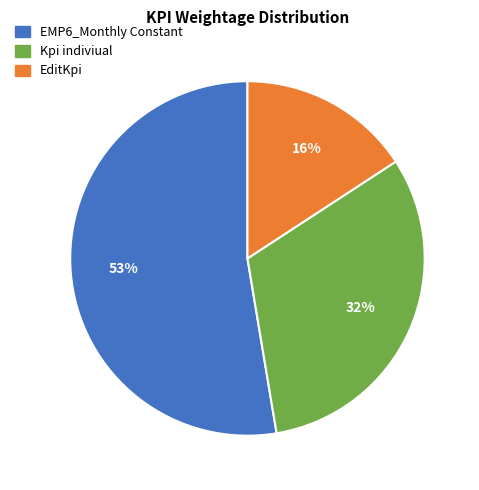

Does any single category account for the majority?

Yes